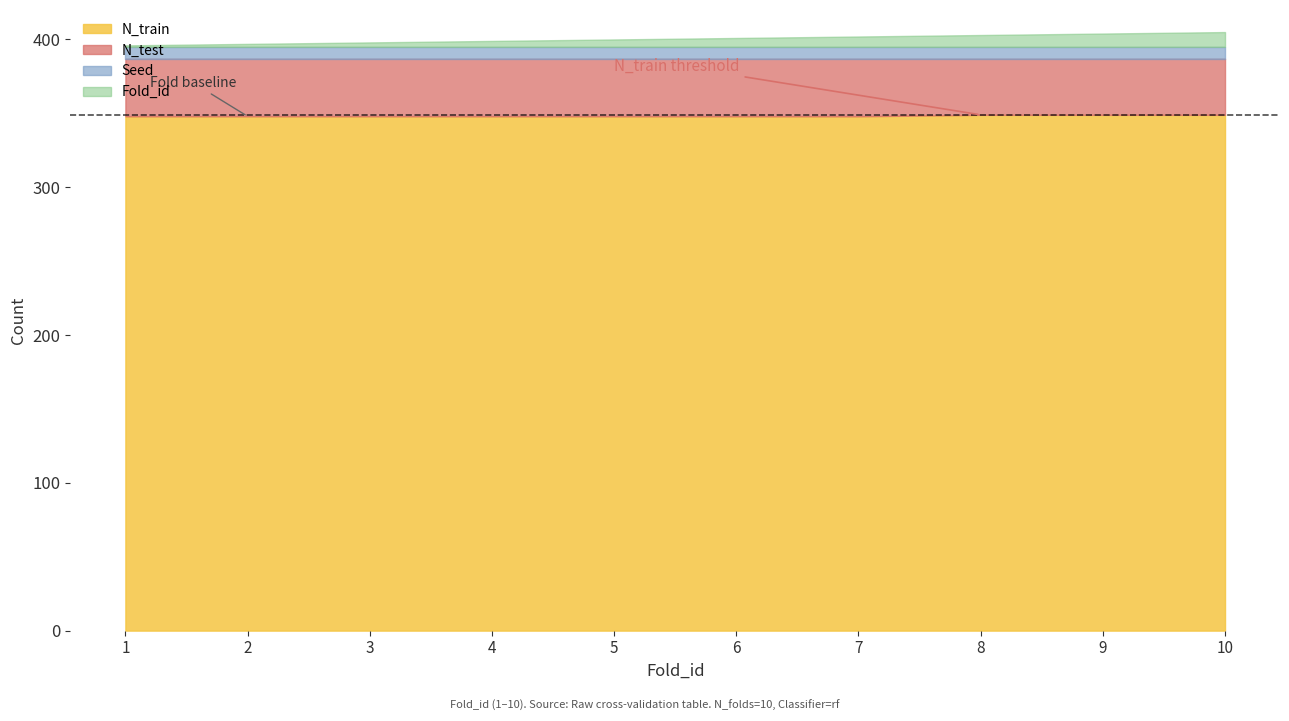

Count the N_test values in the range 38 to 39.

10